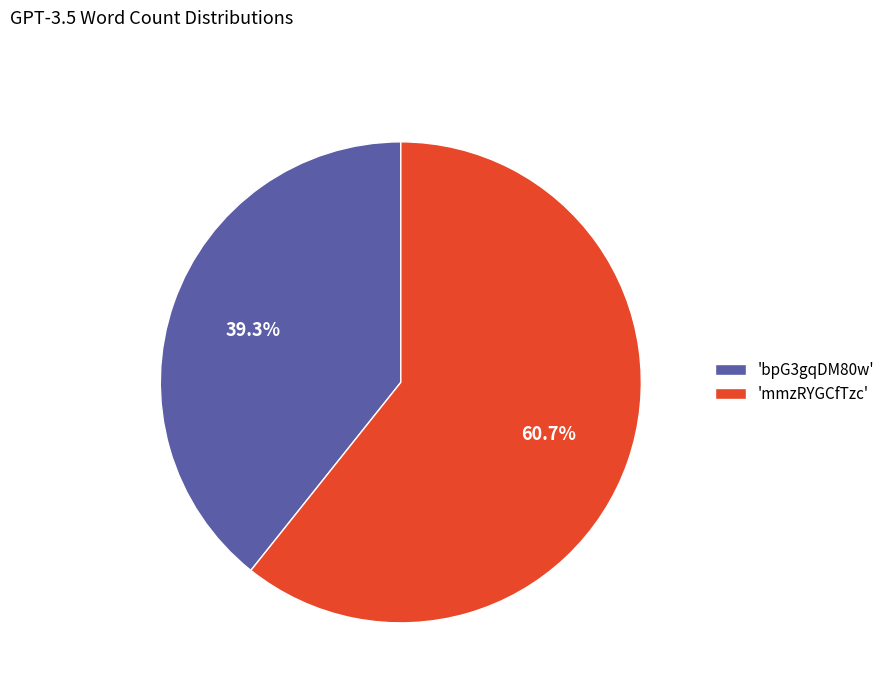

What is the total percentage of 'mmzRYGCfTzc' and 'bpG3gqDM80w'?

100.0%